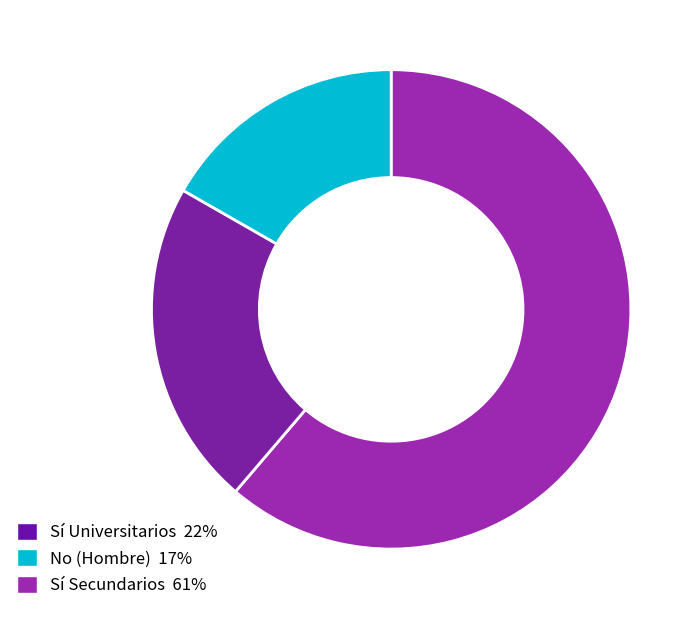

How many segments does this pie chart have?

3